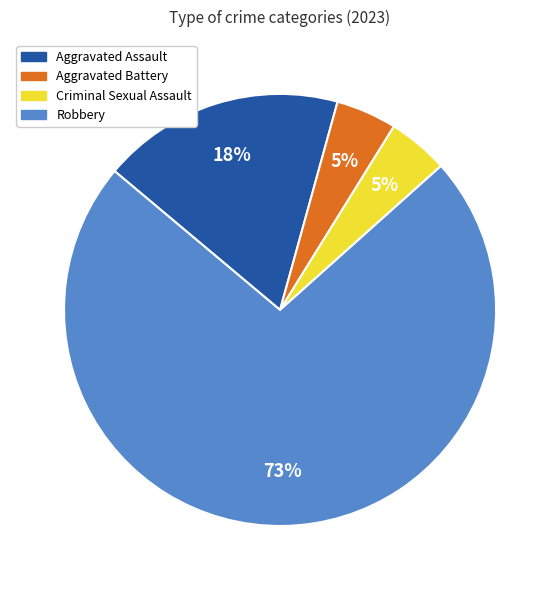

Combined, do Robbery and Aggravated Battery account for over 50%?

Yes